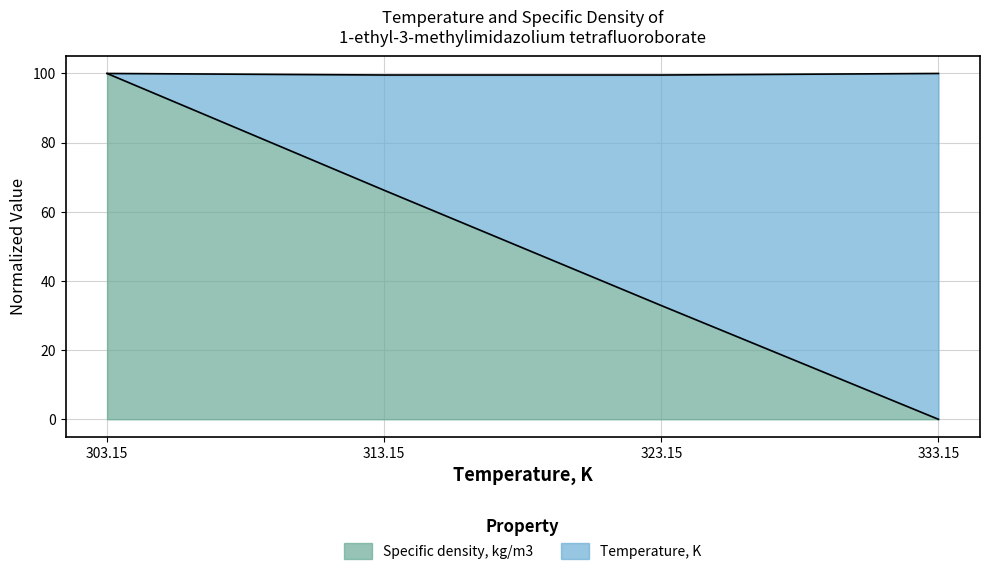

Reading right to left, extract all data points from this chart.

333.15=0.0	323.15=32.9	313.15=66.2	303.15=100.0